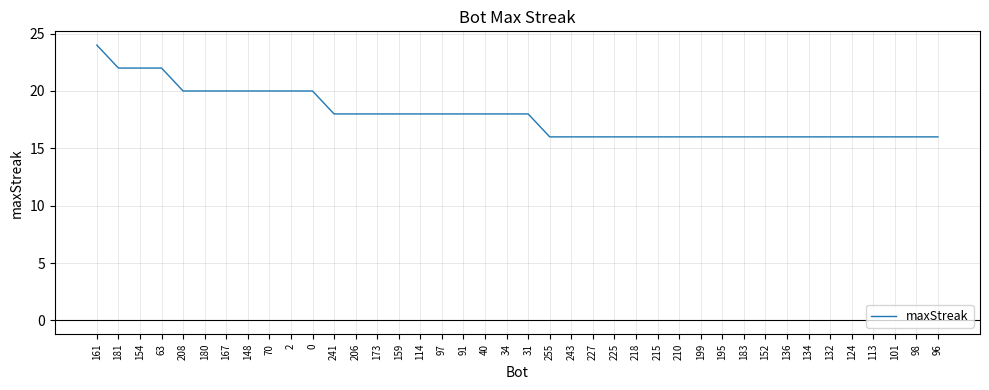

How many lines are shown in the chart?

1